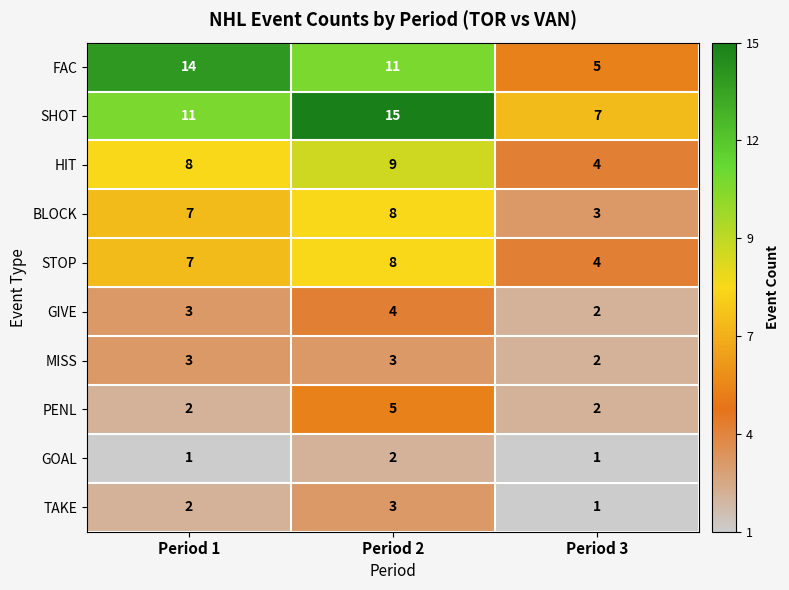

How many categories are shown in the chart?

3